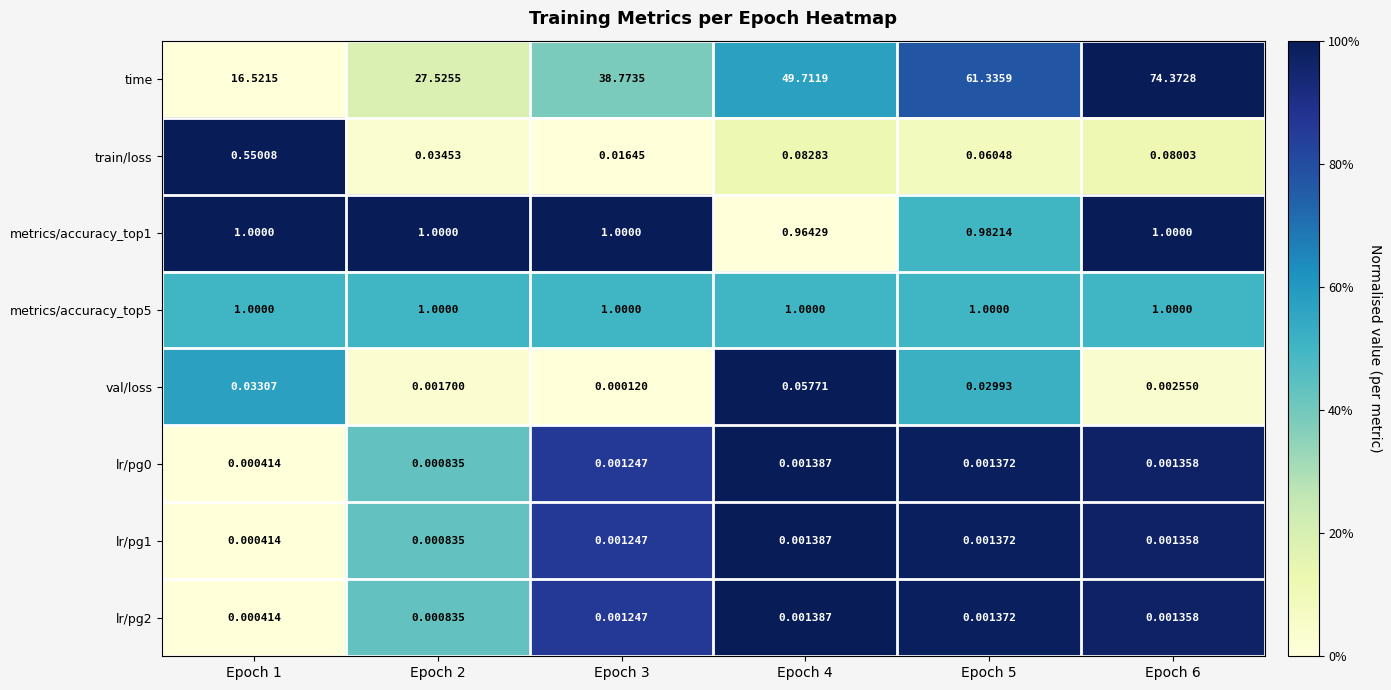

Which series changed the most between Epoch 1 and Epoch 3?

time